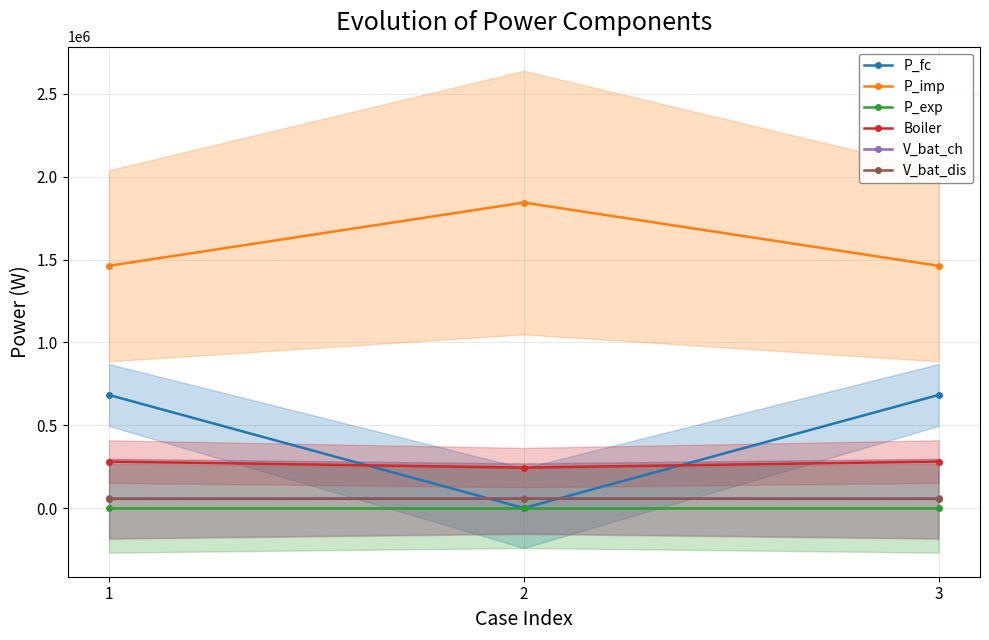

Count the number of data series in this chart.

6